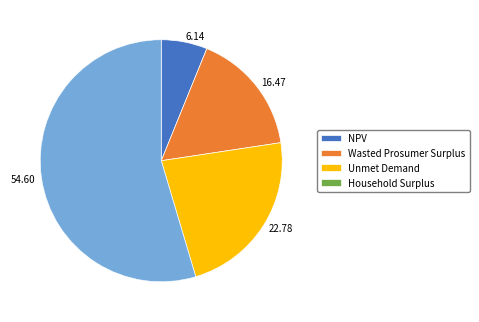

Is the sum of Unmet Demand and Wasted Prosumer Surplus greater than half?

No